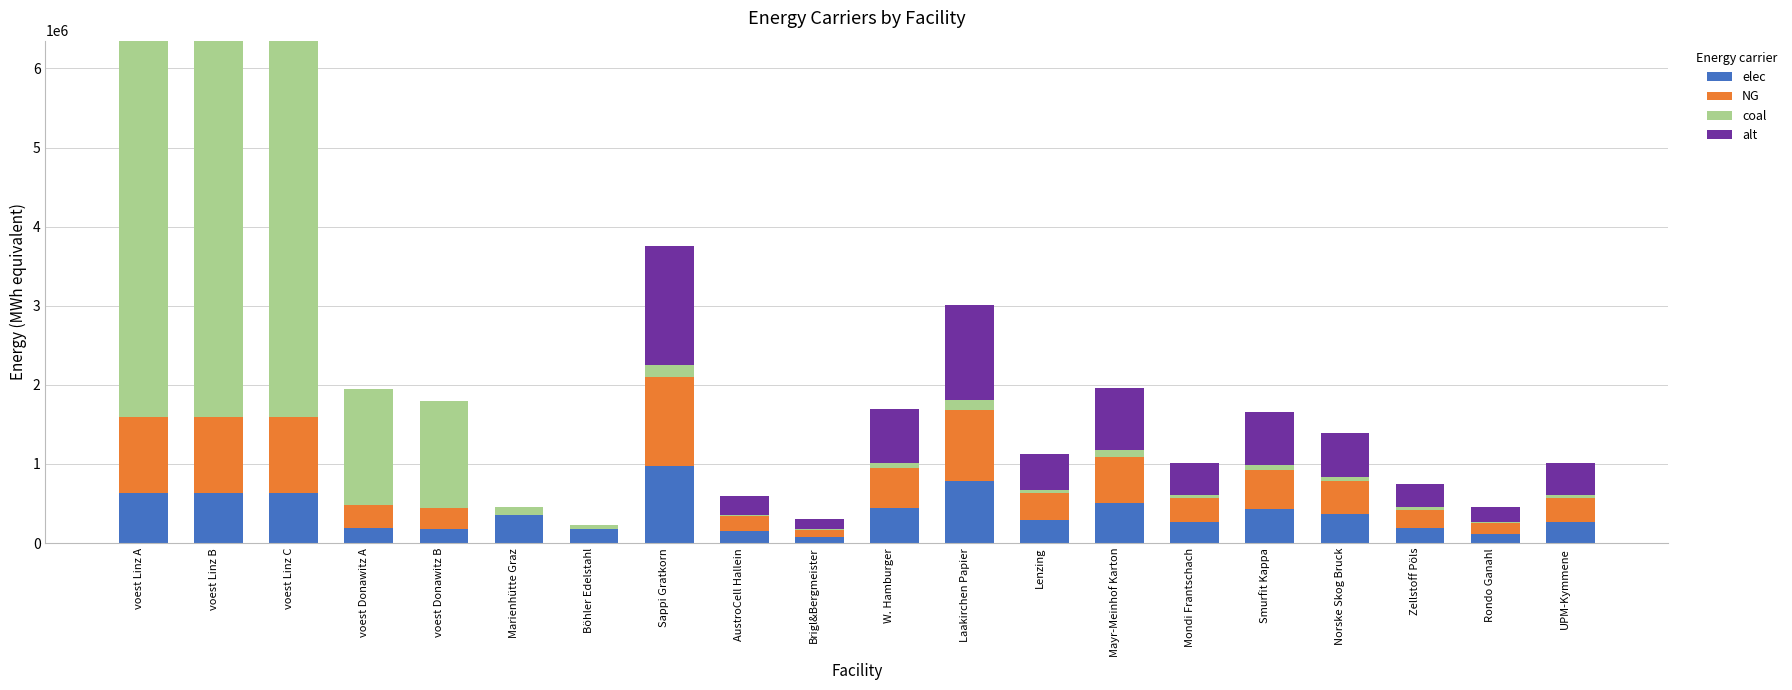

True or false: elec has a value of 508126.7 at Mayr-Meinhof Karton.

True